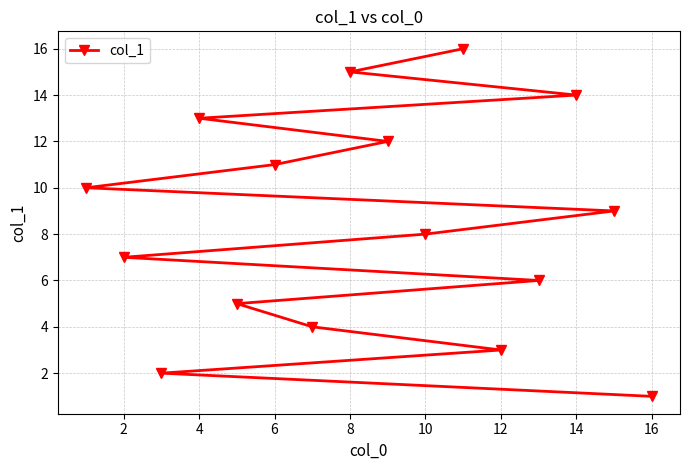

True or false: the data has more than 0 interior local peaks.

False